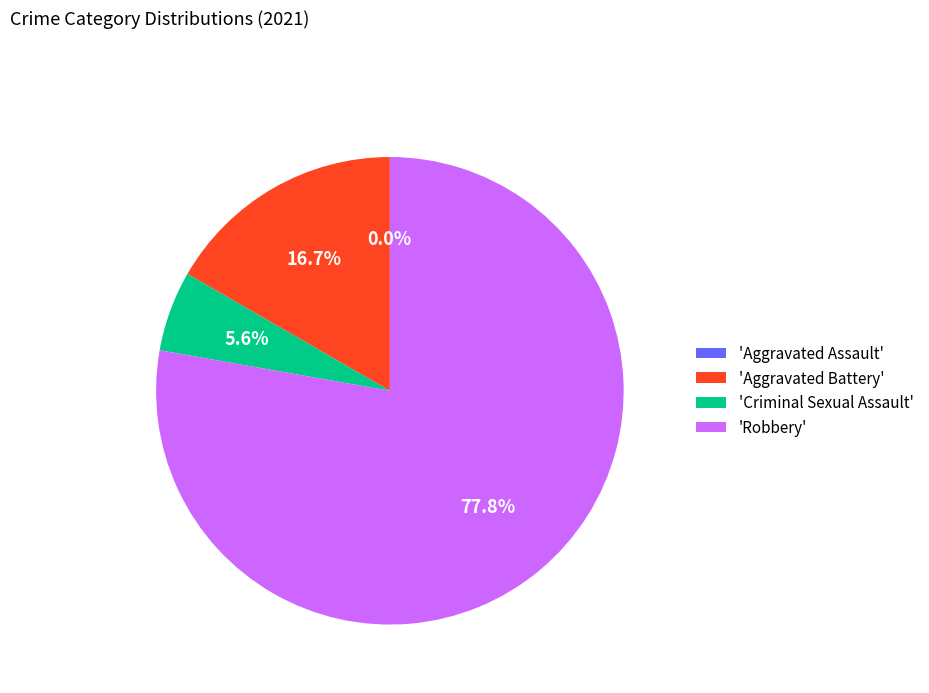

Count the number of slices in the pie.

4